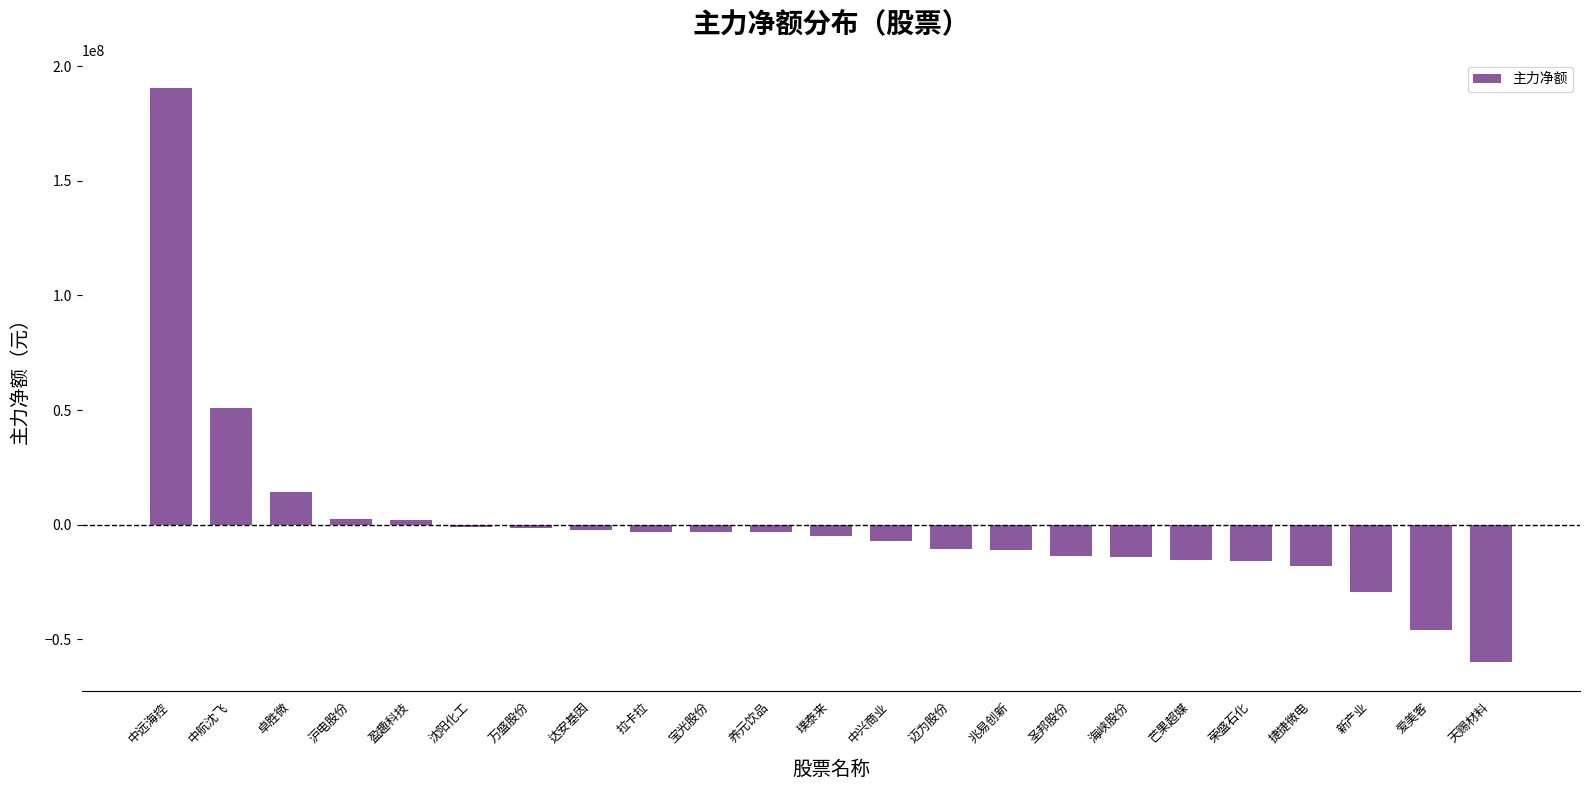

Between 沈阳化工 and 荣盛石化, which is larger?

沈阳化工